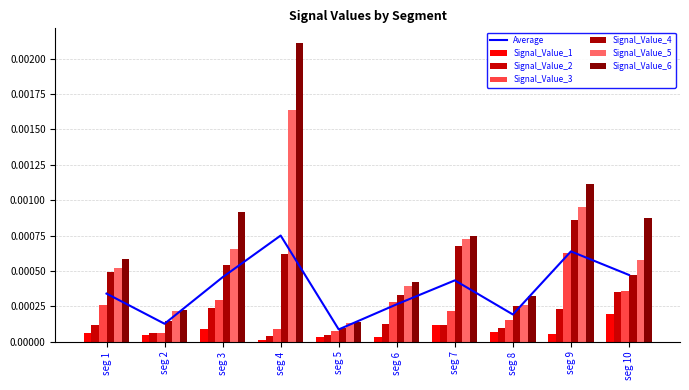

How many Signal_Value_3 values are between 0 and 1?

10